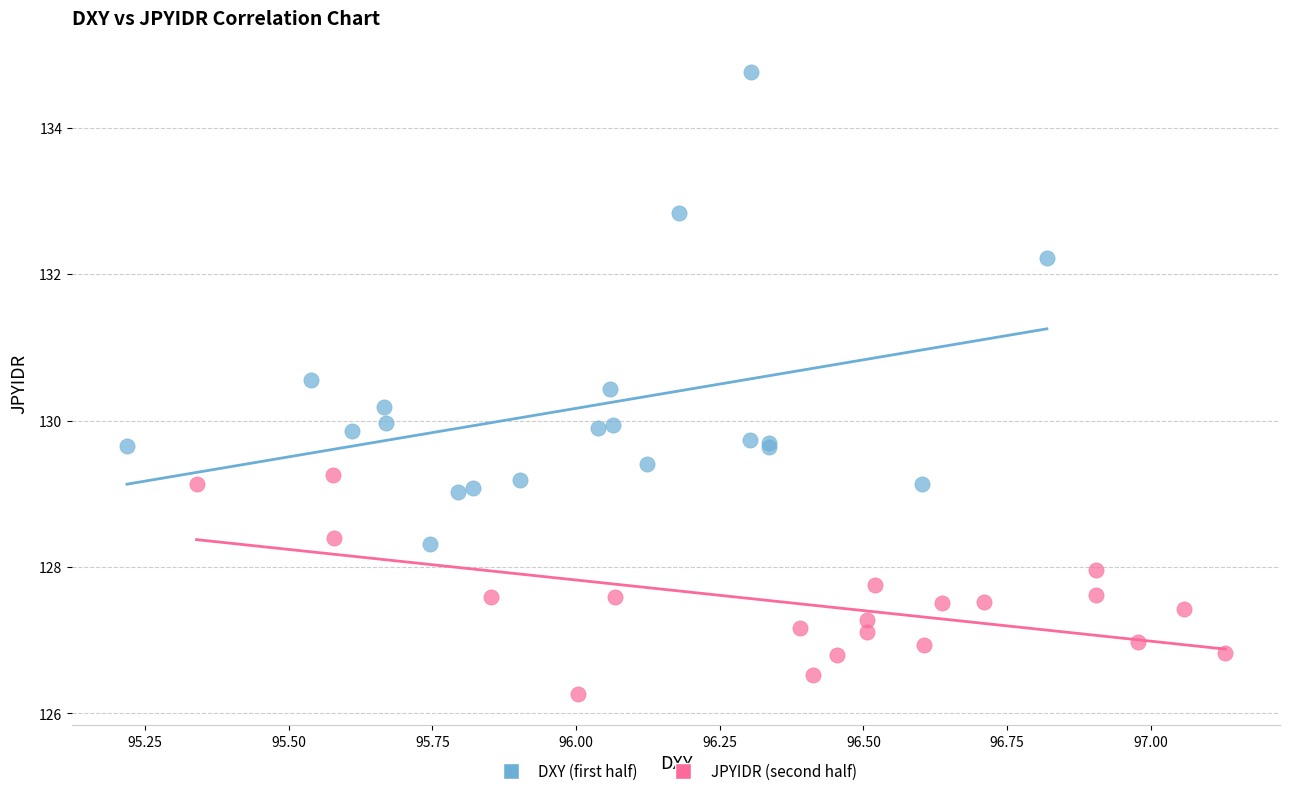

Which series reaches the minimum Y coordinate?

JPYIDR (second half)